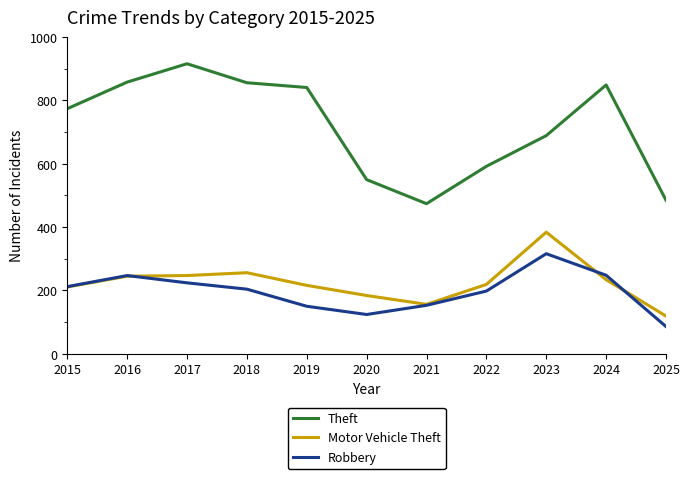

What is the greatest value displayed?

916